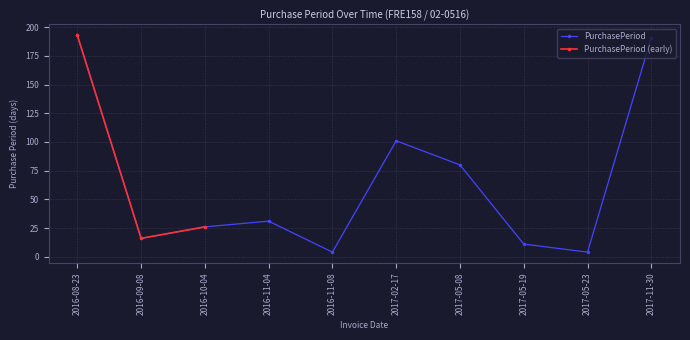

At which category does the data reach its first local peak?

2016-11-04